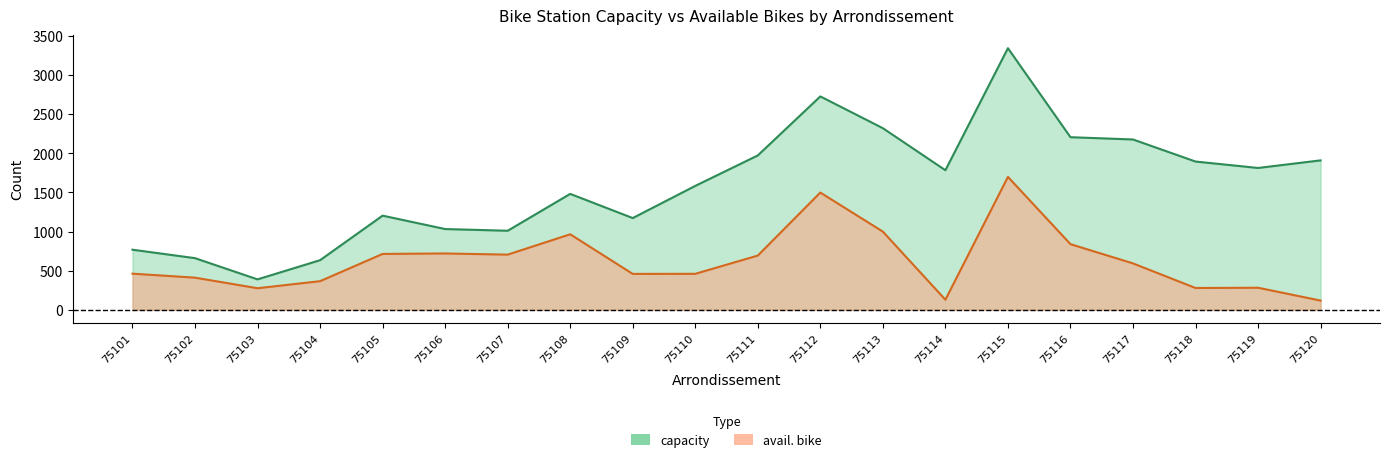

List the labels in order of capacity value, largest first.

75115, 75112, 75113, 75116, 75117, 75111, 75120, 75118, 75119, 75114, 75110, 75108, 75105, 75109, 75106, 75107, 75101, 75102, 75104, 75103